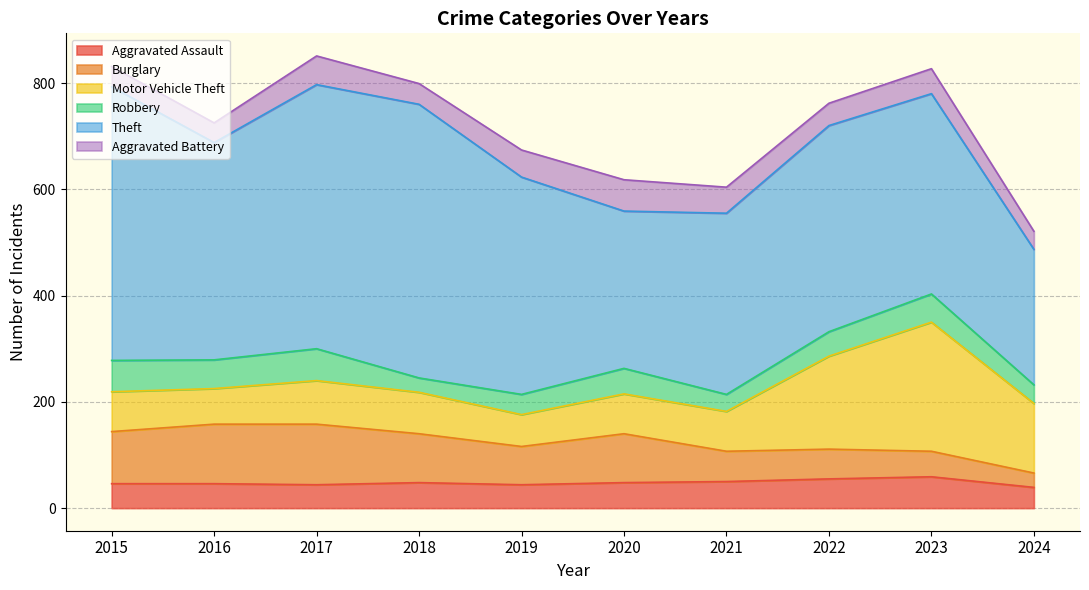

Count the number of data series in this chart.

6